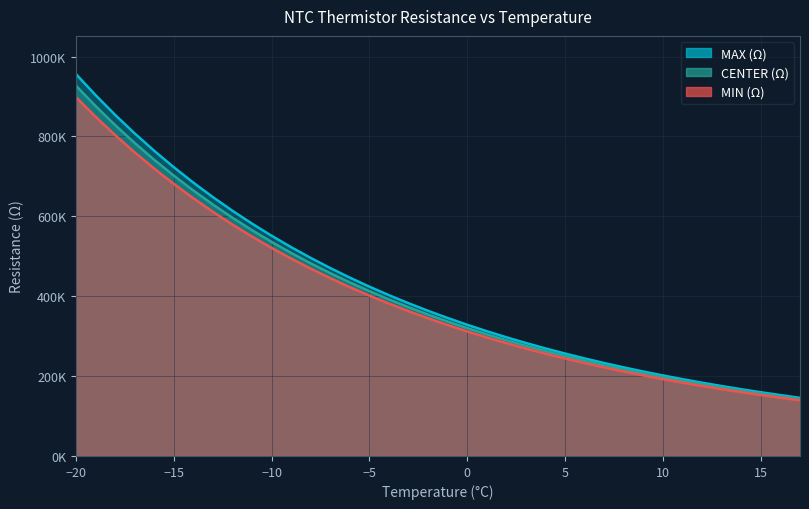

Between -5 and 13, which is larger?

-5